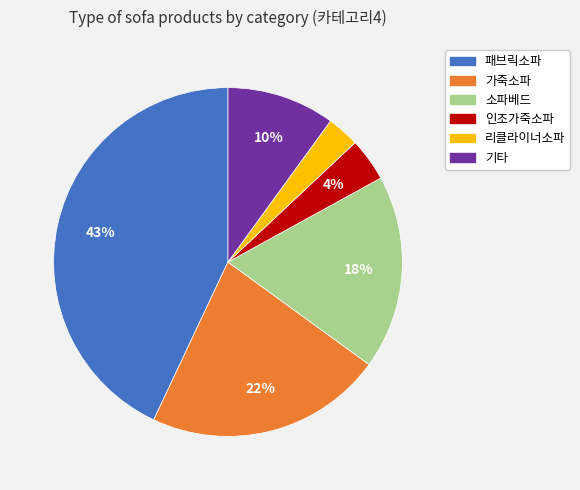

To the nearest percent, what is the average slice percentage?

17%